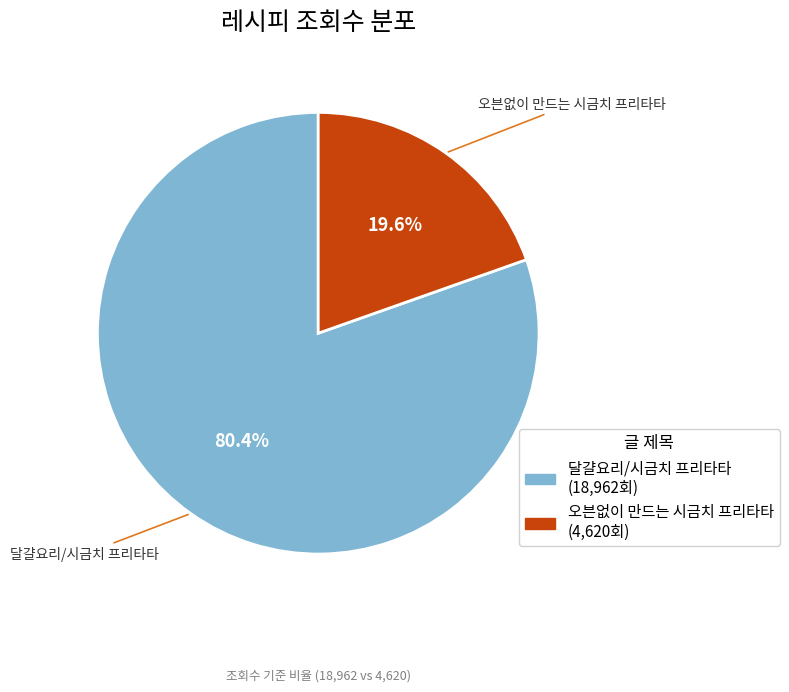

What percentage do 오븐없이 만드는 시금치 프리타타 and 달걀요리/시금치 프리타타 together represent?

100.0%